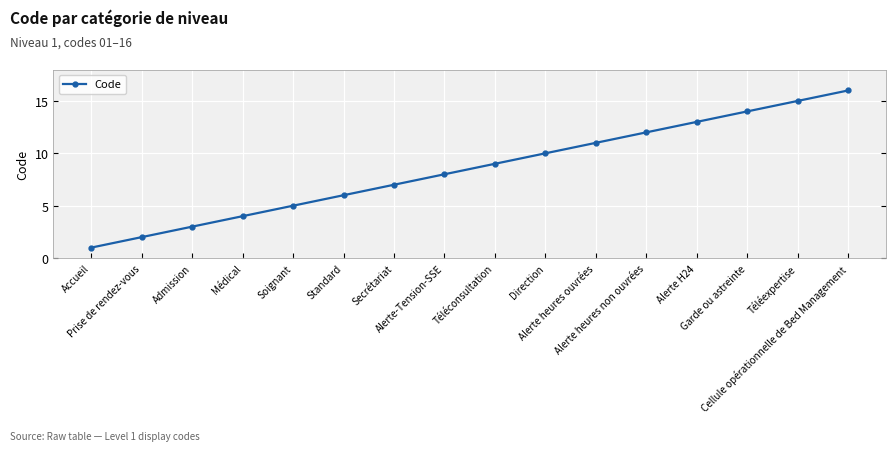

What is the difference between the maximum and second lowest values?

14